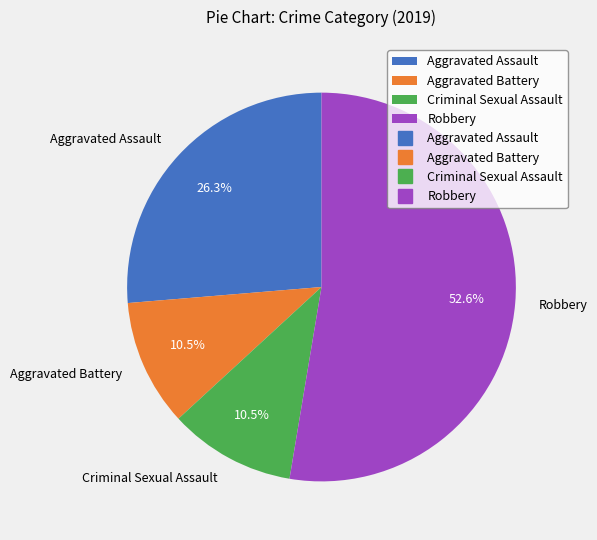

How many slices are in this pie chart?

4